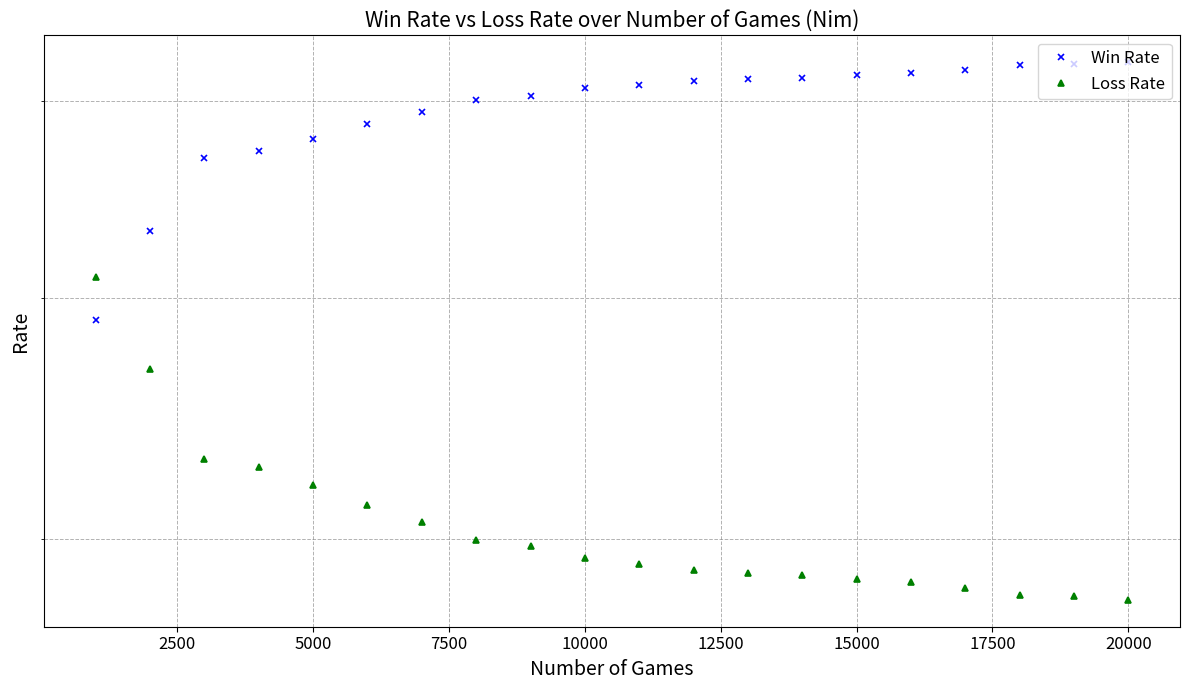

What is the minimum value shown in the chart?

0.4